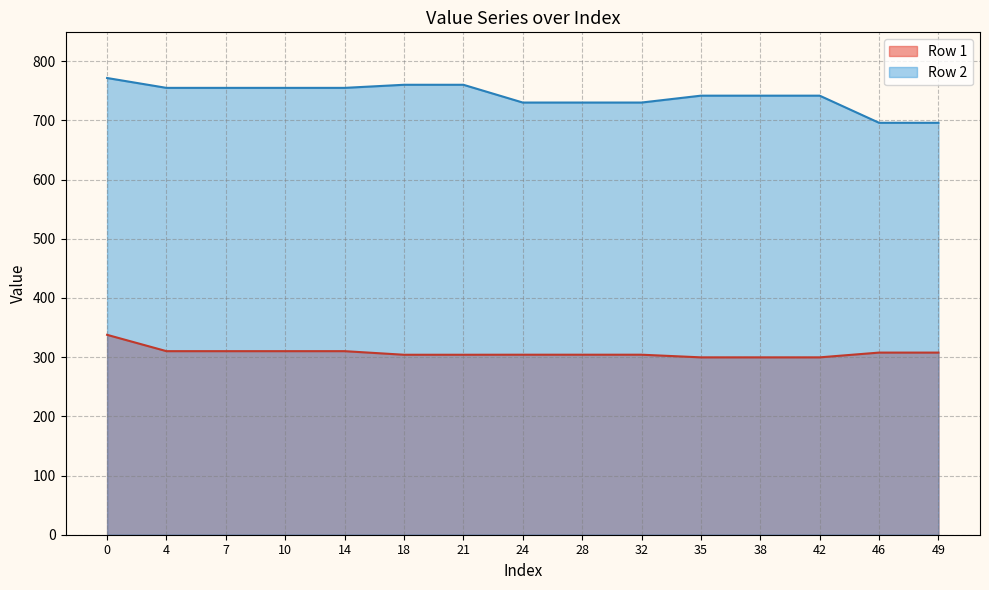

What is the greatest value displayed?

771.5